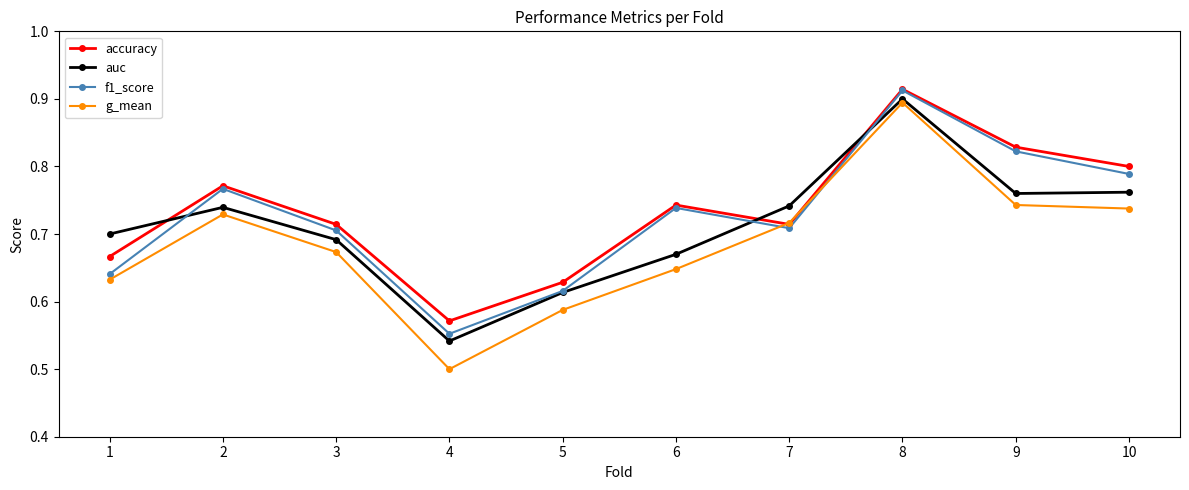

What is the difference between the auc values at 5 and 3?

0.1